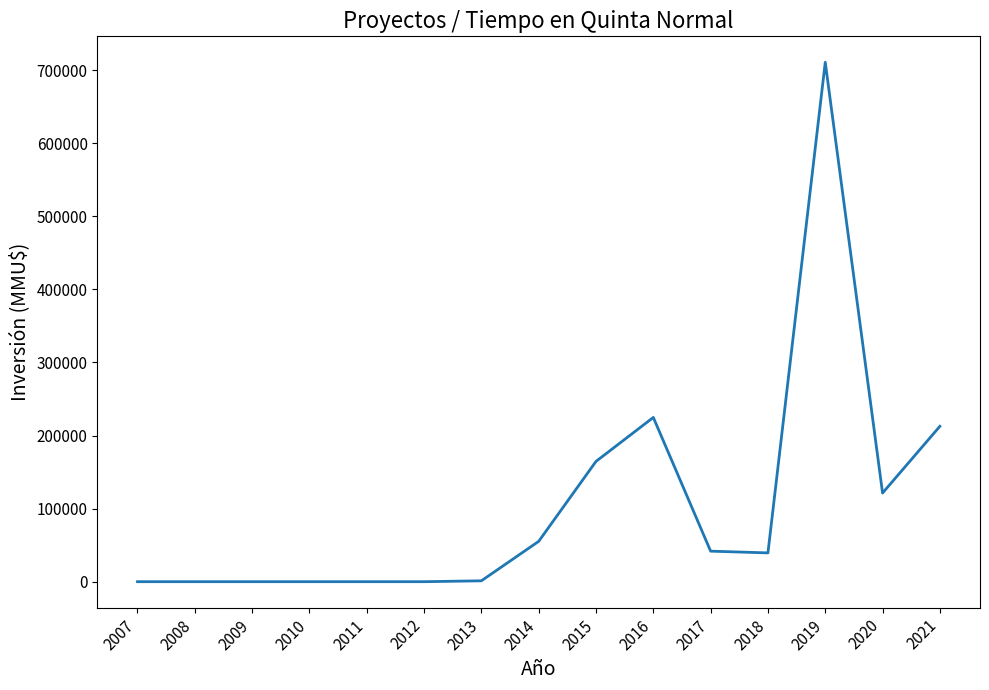

What is the change in value from 2012 to 2014?

+55200